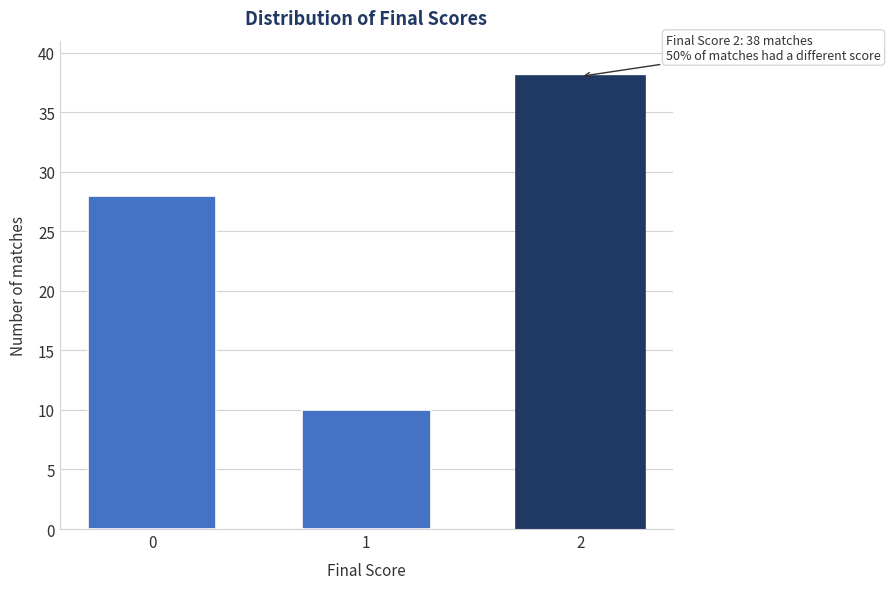

Reading left to right, transcribe all the data shown in this chart.

28	10	38